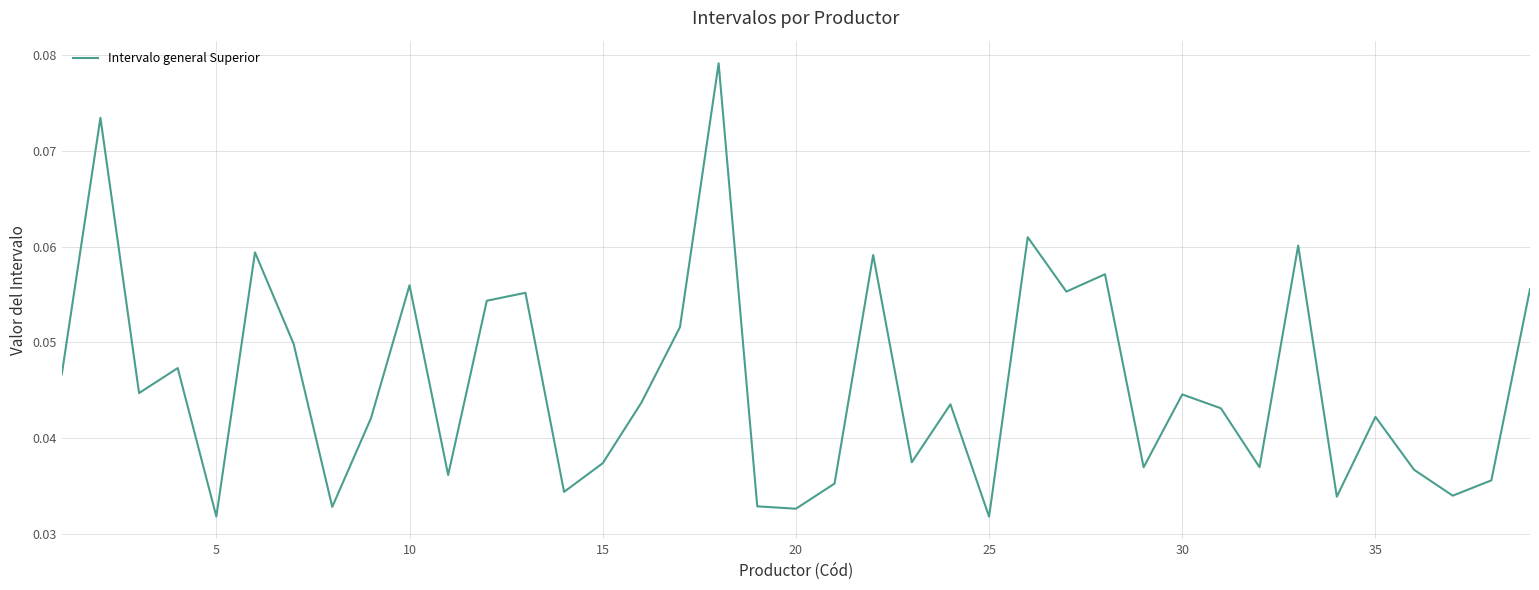

How many lines are shown in the chart?

1